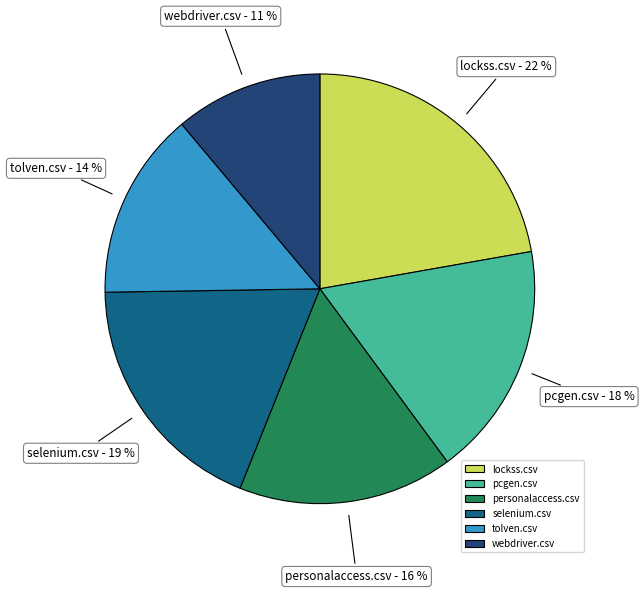

The pcgen.csv slice represents 27% of the pie. True or false?

False